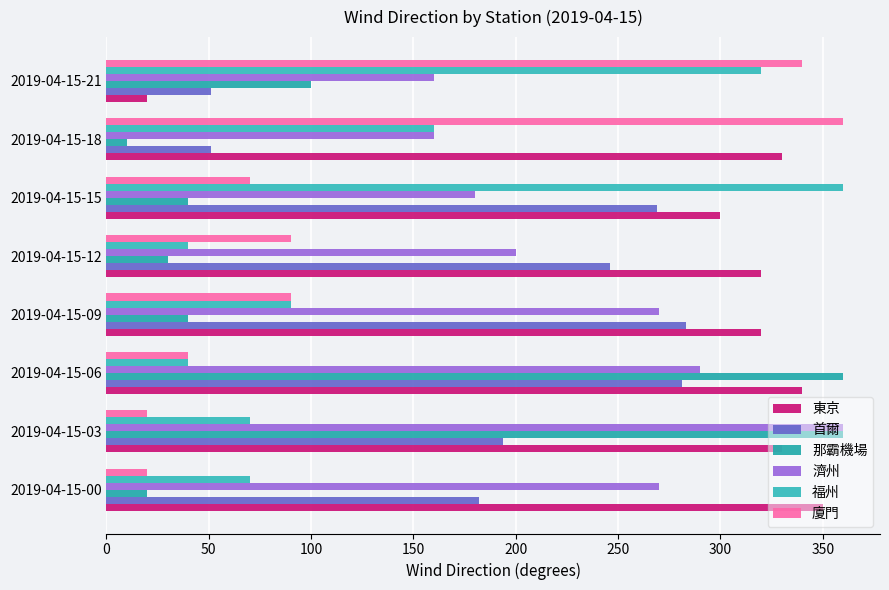

How many data points does each series have?

8